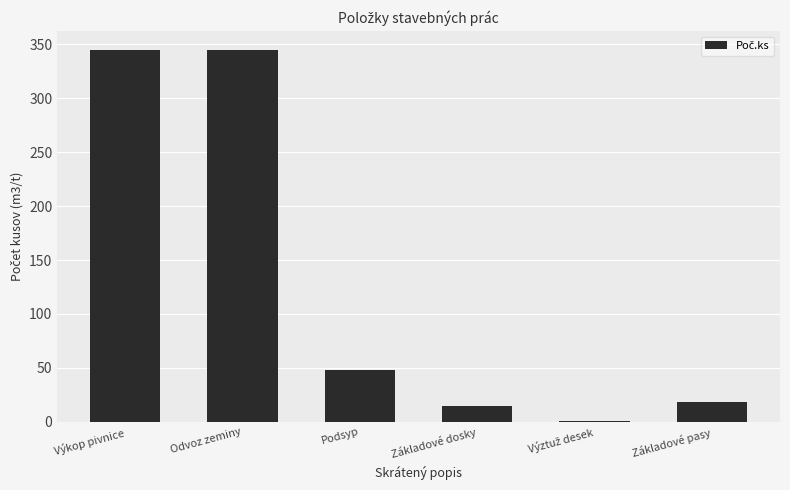

What is the sum of all values?

771.1